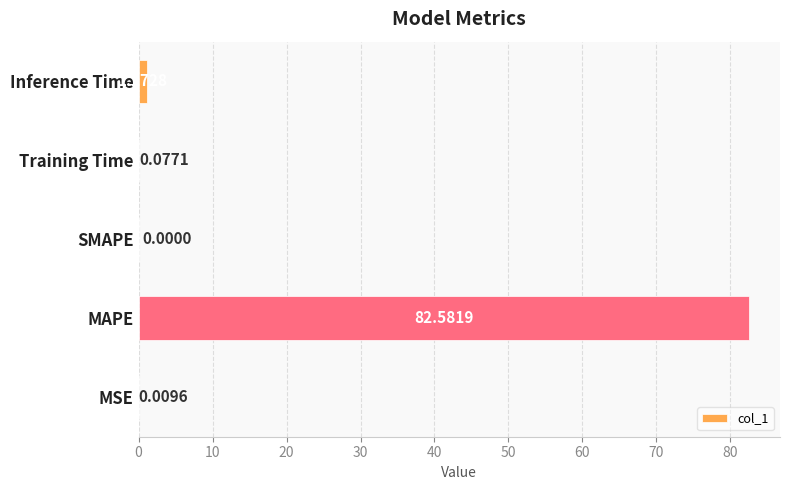

What is the change in value from MAPE to Training Time?

-82.5